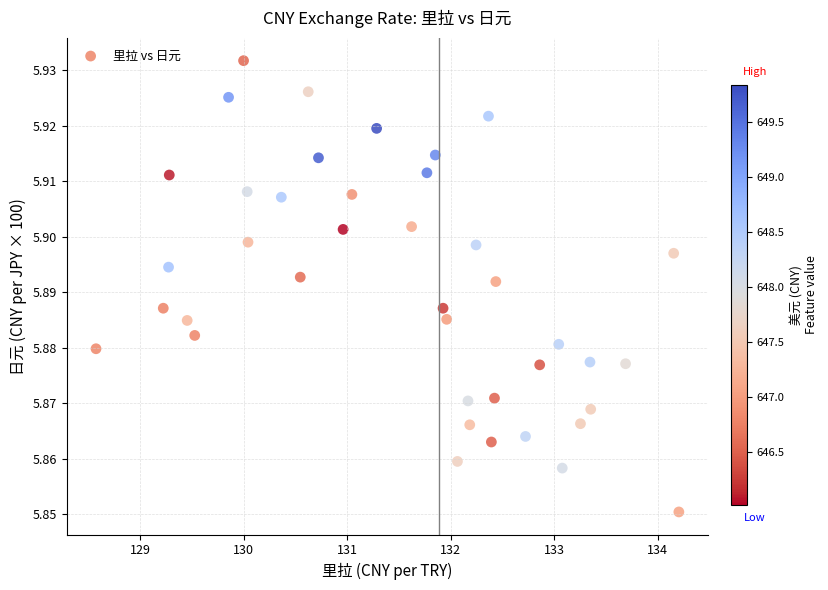

What is the range of X values (max minus min)?

5.6